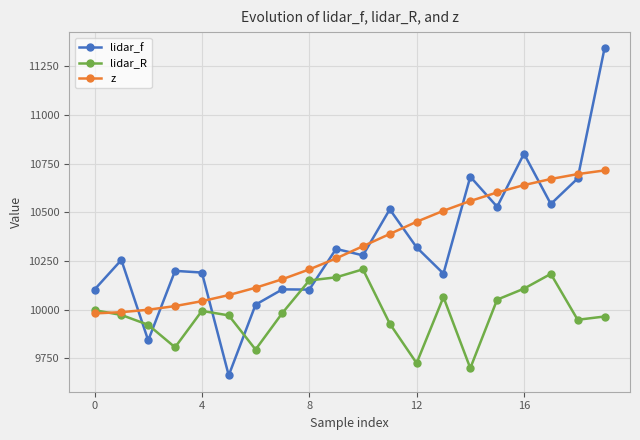

What is the highest value of the z series?

10714.9